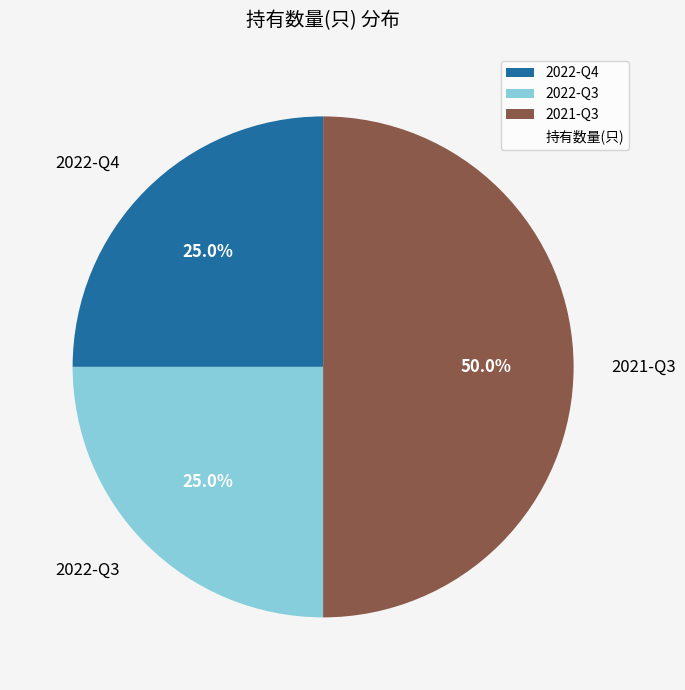

How many slices are in this pie chart?

3